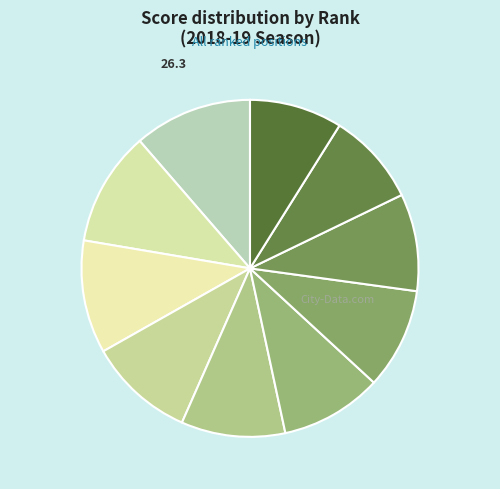

How many segments does this pie chart have?

10